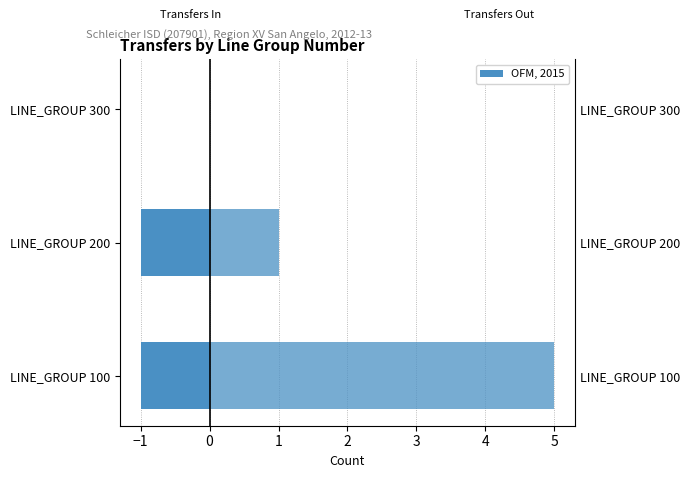

What is the approximate value of Transfers In From at LINE_GROUP 100?

-1